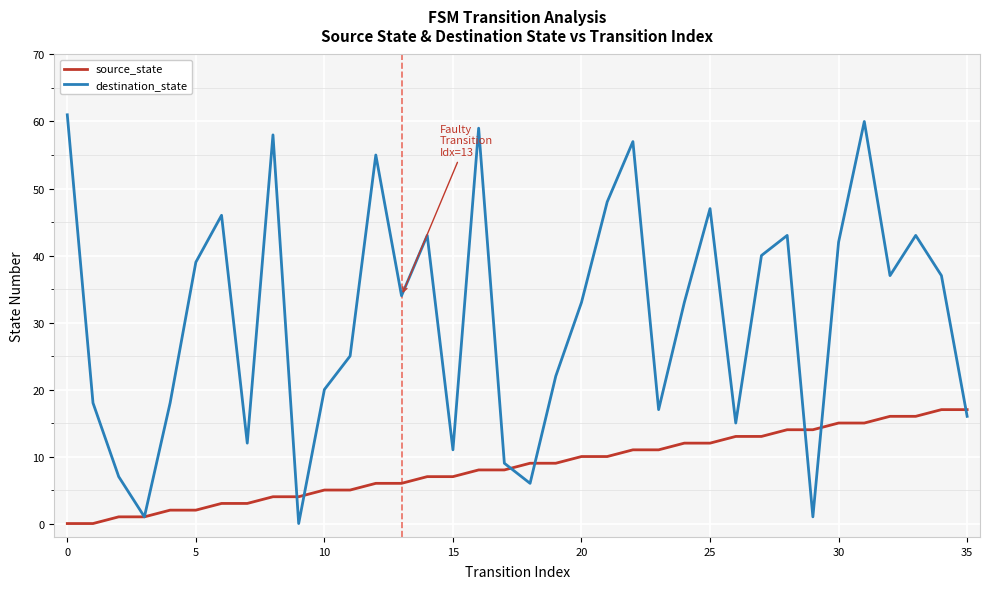

List the series in order of their overall mean, highest first.

destination_state, source_state